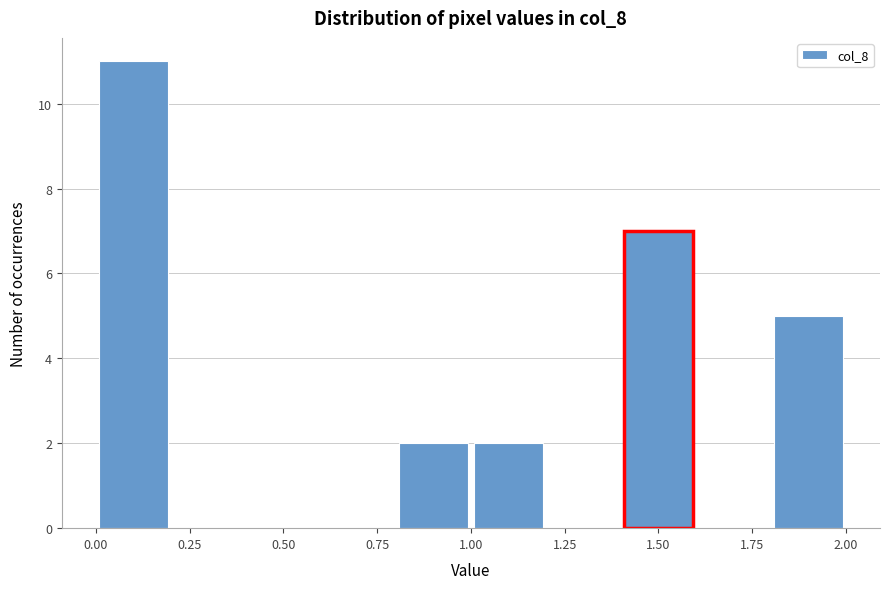

Over which range of the x-axis is the bar tallest?

0.0 to 0.2